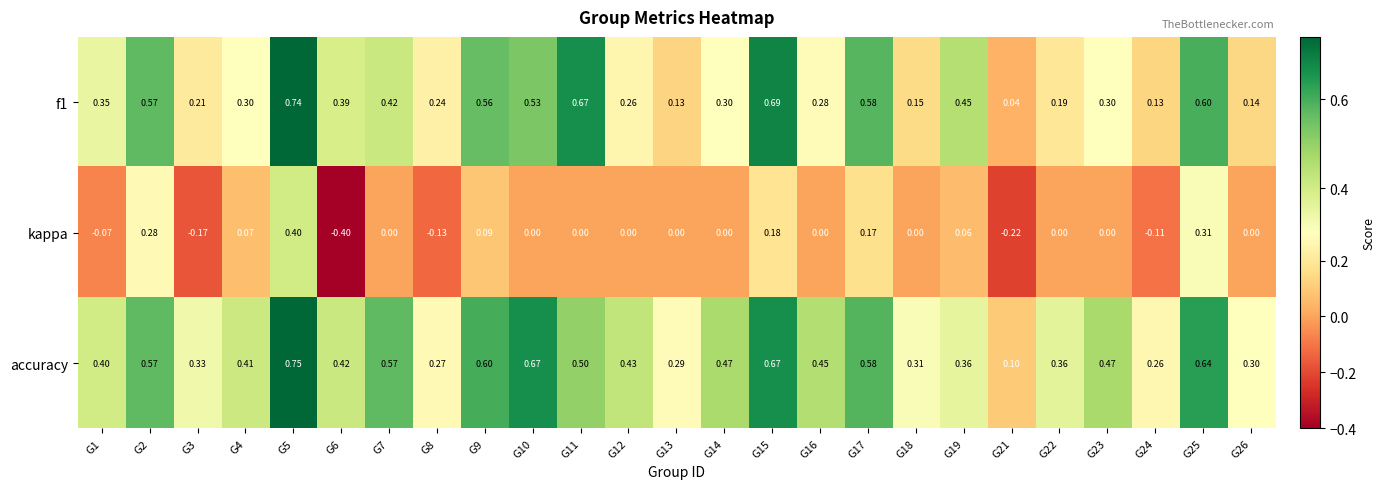

At which category is the sum across all series the highest?

G5